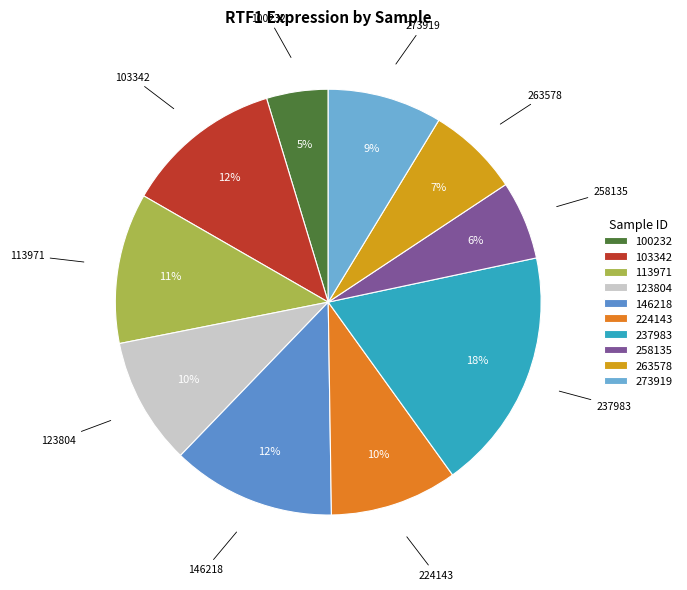

What is the largest slice in the pie chart?

237983